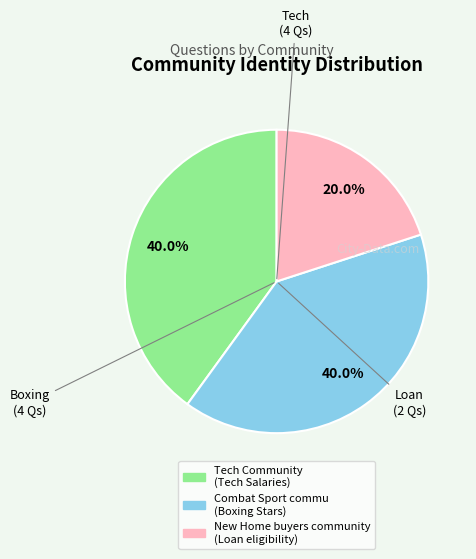

What portion of the pie excludes Tech Community (Tech Salaries)?

60.0%